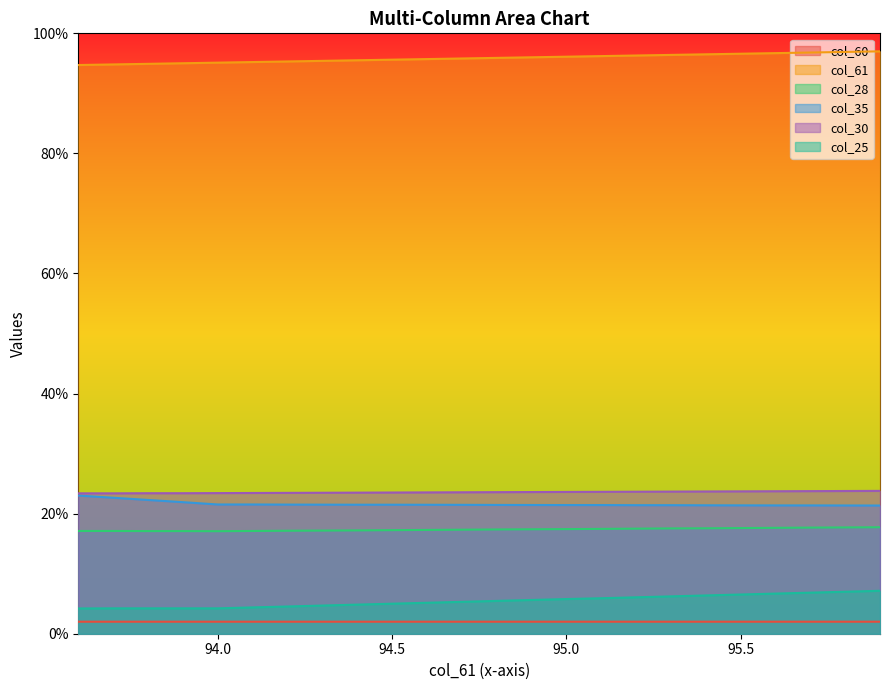

Reading left to right, transcribe all the data shown in this chart.

col_60: 93.6=94.7	93.7=94.8	93.8=94.9	93.8=94.9	93.9=95.0	94.0=95.1	94.1=95.2	94.2=95.3	94.4=95.5	94.5=95.6	94.7=95.8	94.8=95.9	95.0=96.1	95.1=96.2	95.2=96.3	95.3=96.4	95.4=96.5	95.6=96.7	95.7=96.8	95.9=97.0
col_61: 93.6=2.0	93.7=2.0	93.8=2.0	93.8=2.0	93.9=2.0	94.0=2.0	94.1=2.0	94.2=2.0	94.4=2.0	94.5=2.0	94.7=2.0	94.8=2.0	95.0=2.0	95.1=2.0	95.2=2.0	95.3=2.0	95.4=2.0	95.6=2.0	95.7=2.0	95.9=2.0
col_28: 93.6=17.1	93.7=17.1	93.8=17.1	93.8=17.1	93.9=17.1	94.0=17.1	94.1=17.1	94.2=17.2	94.4=17.2	94.5=17.3	94.7=17.3	94.8=17.4	95.0=17.4	95.1=17.5	95.2=17.5	95.3=17.5	95.4=17.6	95.6=17.6	95.7=17.7	95.9=17.7
col_35: 93.6=23.0	93.7=22.6	93.8=22.3	93.8=22.3	93.9=21.9	94.0=21.5	94.1=21.5	94.2=21.5	94.4=21.5	94.5=21.5	94.7=21.5	94.8=21.4	95.0=21.4	95.1=21.4	95.2=21.4	95.3=21.4	95.4=21.4	95.6=21.4	95.7=21.4	95.9=21.4
col_30: 93.6=23.4	93.7=23.4	93.8=23.4	93.8=23.4	93.9=23.4	94.0=23.4	94.1=23.4	94.2=23.5	94.4=23.5	94.5=23.5	94.7=23.6	94.8=23.6	95.0=23.6	95.1=23.6	95.2=23.7	95.3=23.7	95.4=23.7	95.6=23.7	95.7=23.8	95.9=23.8
col_25: 93.6=4.2	93.7=4.2	93.8=4.2	93.8=4.2	93.9=4.2	94.0=4.2	94.1=4.4	94.2=4.5	94.4=4.8	94.5=5.0	94.7=5.3	94.8=5.5	95.0=5.8	95.1=5.9	95.2=6.1	95.3=6.2	95.4=6.4	95.6=6.7	95.7=6.8	95.9=7.1